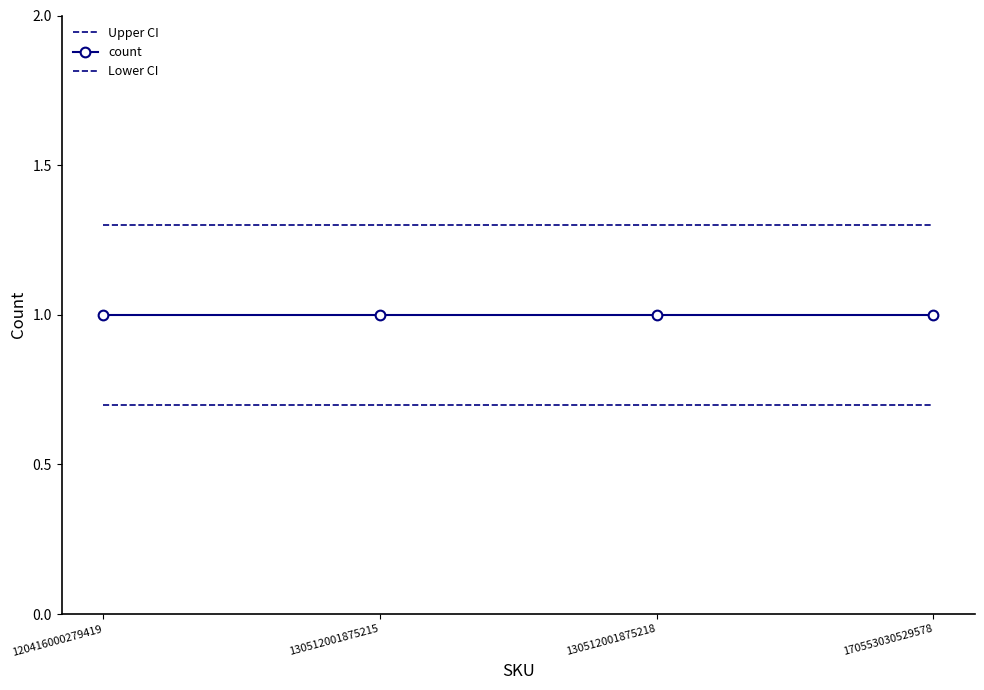

What is the sum of all Lower CI values?

2.8